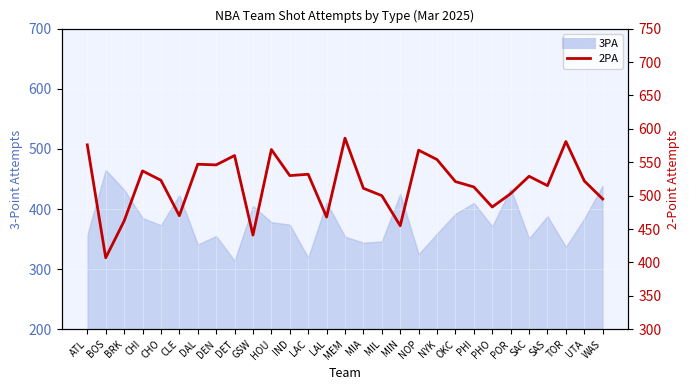

Where is the first local maximum?

CHI